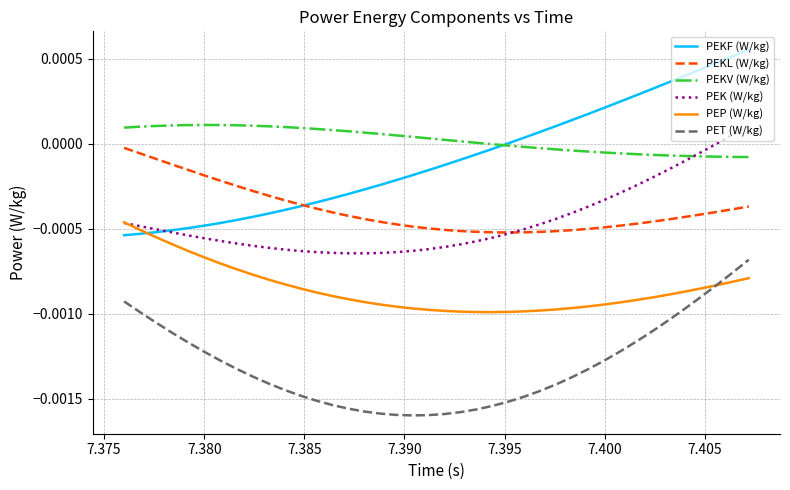

Which series has the largest range (max minus min)?

PEKF (W/kg)